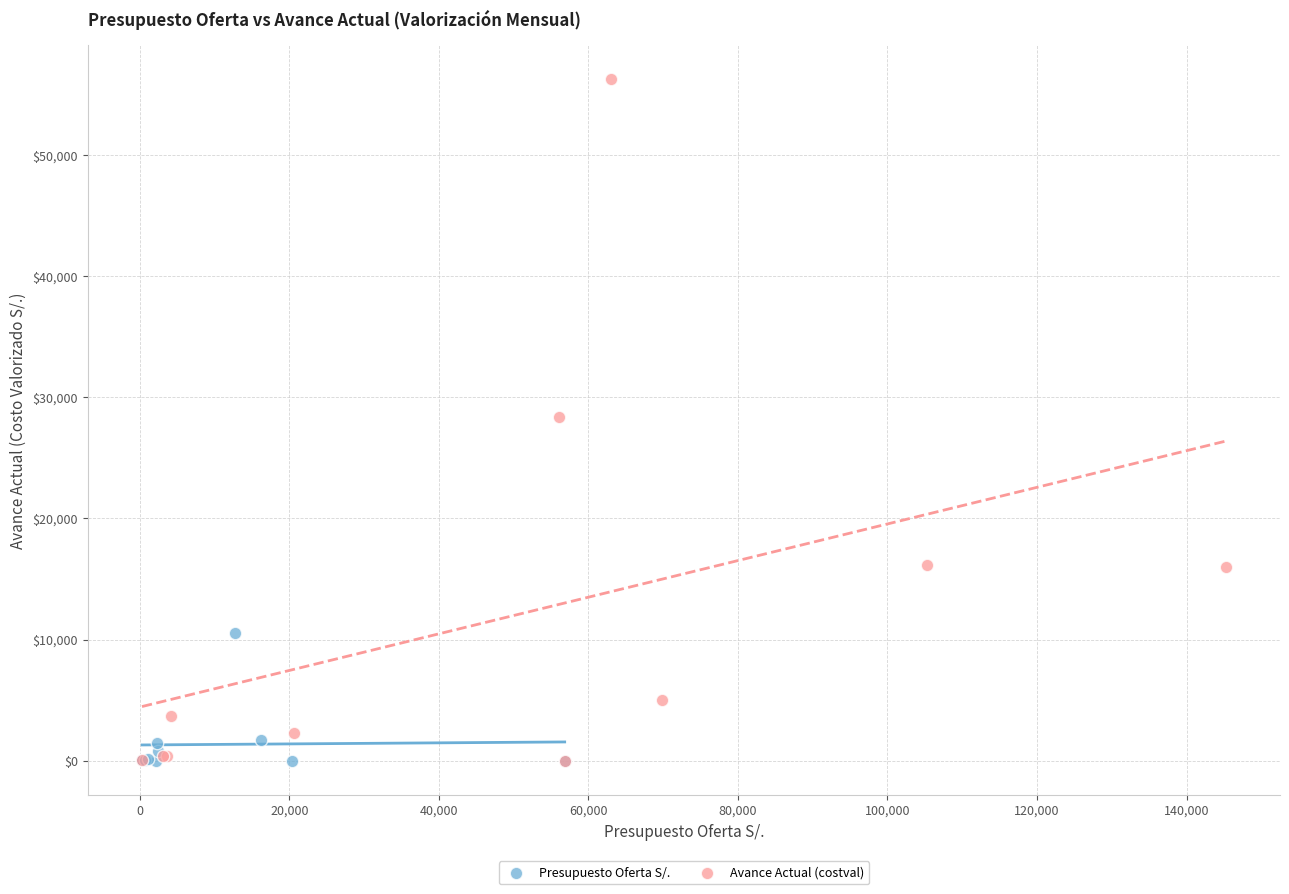

Which series reaches the maximum Y coordinate?

Avance Actual (costval)